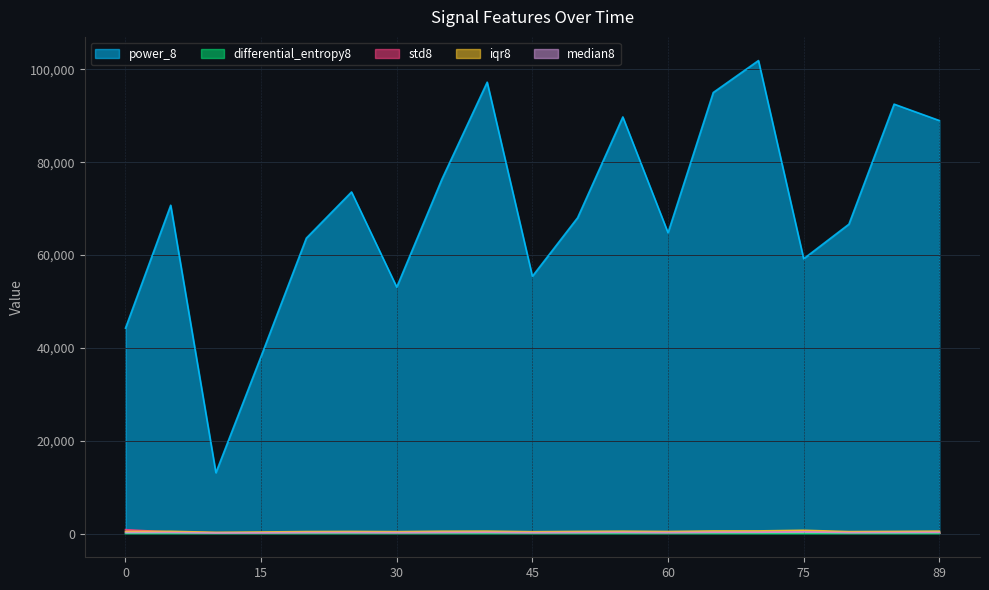

How many lines are shown in the chart?

5